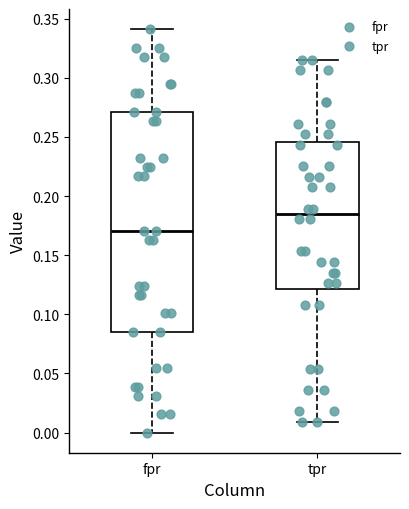

Where is the upper edge of the box for tpr on the y-axis? The values are not printed on the chart, so give them approximately, as read against the axis.

0.245